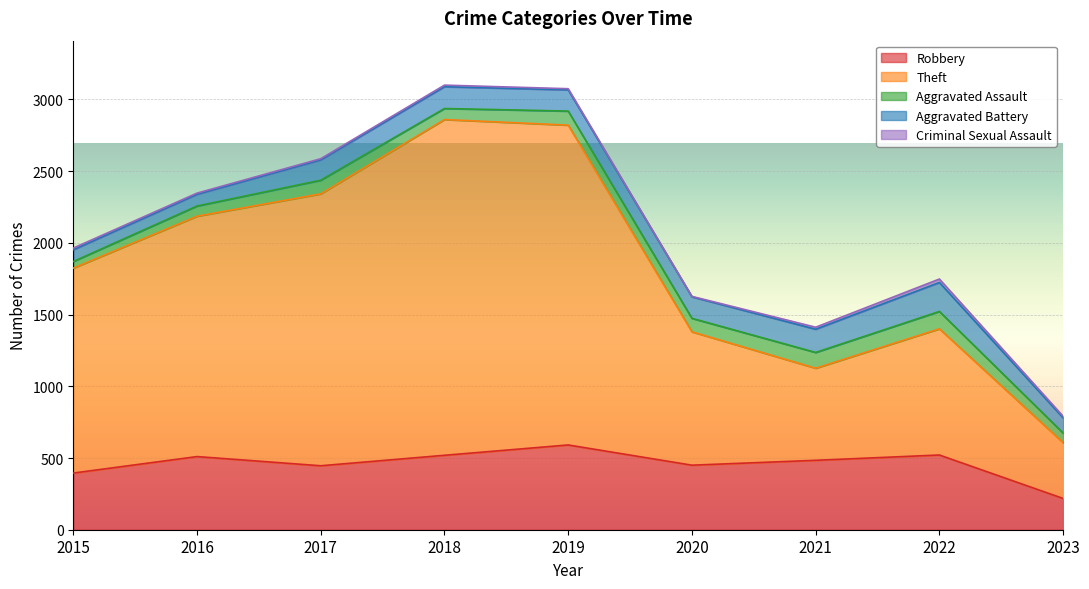

At which category does the chart reach its minimum across all series?

2020